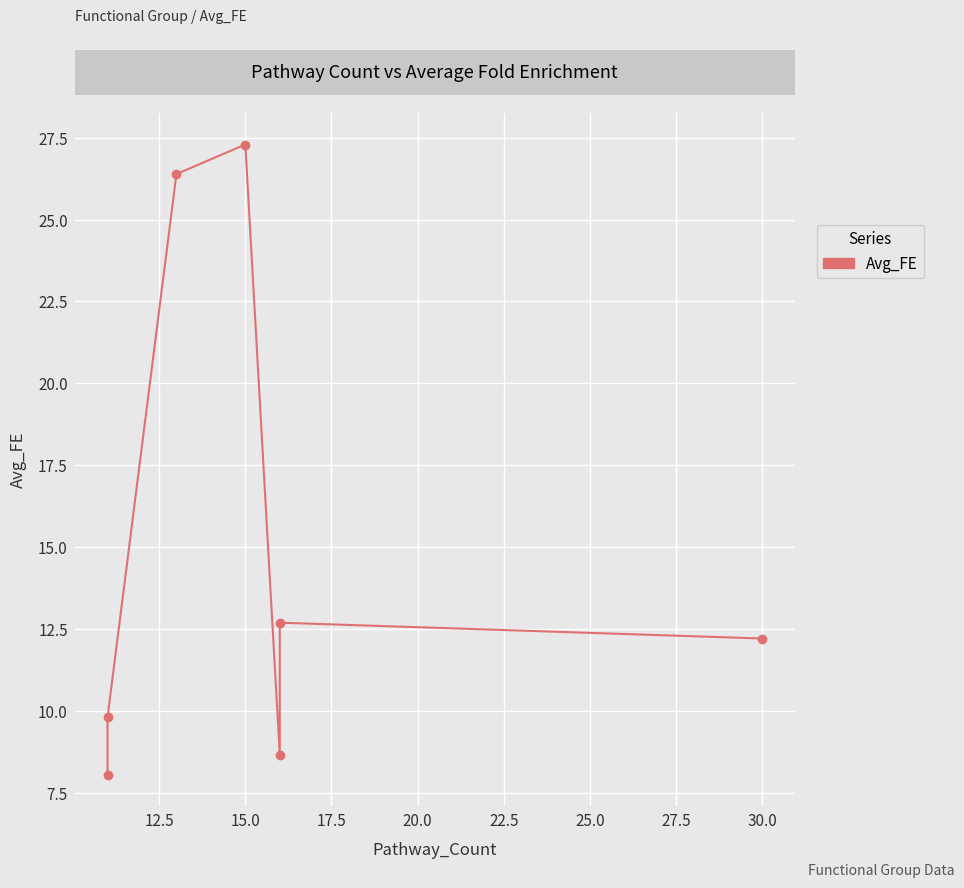

Reading right to left, what are all the values shown in this chart?

12.2	12.7	8.7	27.3	26.4	9.8	8.1